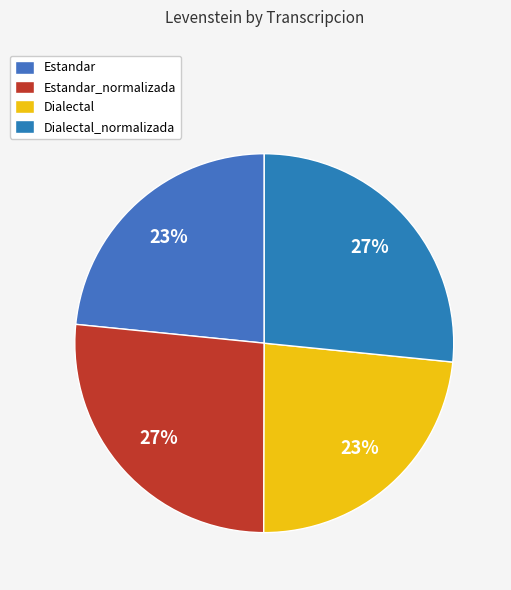

To the nearest percent, what is the combined percentage of Dialectal and Dialectal_normalizada?

50%